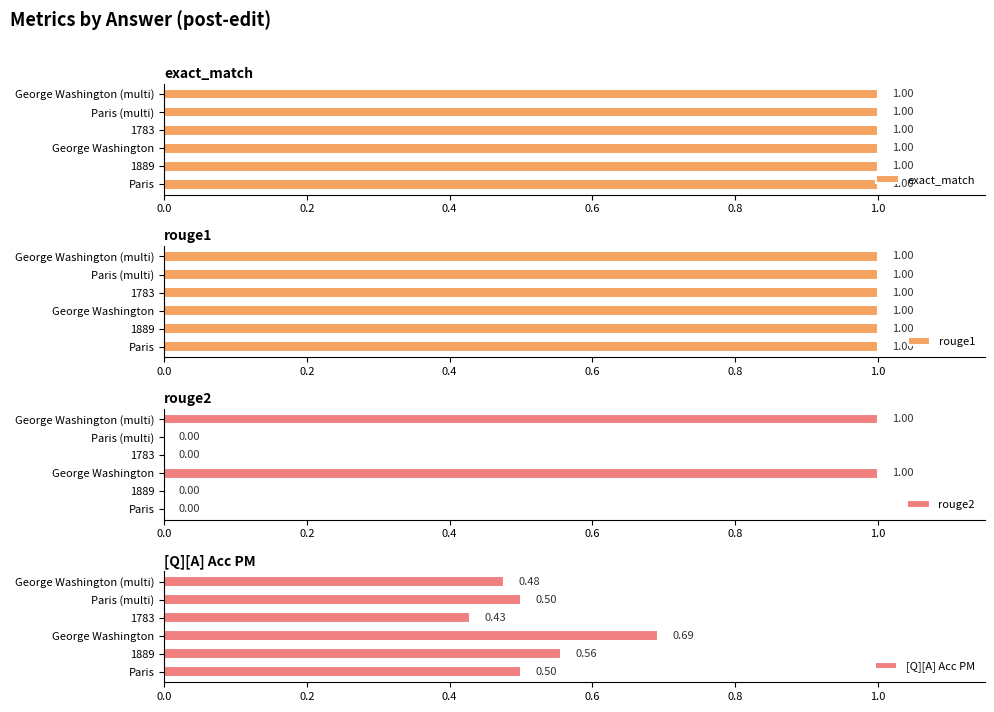

At which label does [Q][A] Acc PM reach its peak?

George Washington